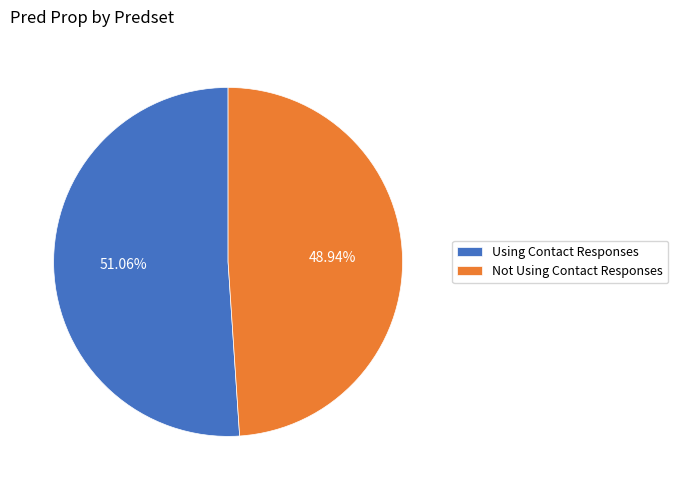

Which has a higher value, Using Contact Responses or Not Using Contact Responses?

Using Contact Responses